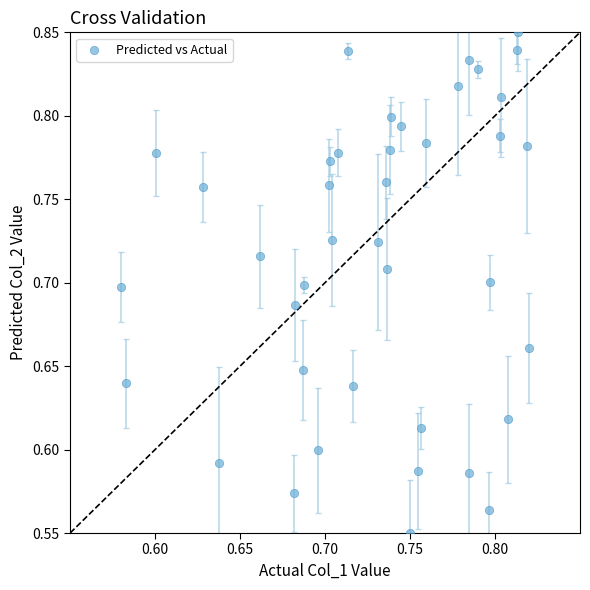

What is the range of Y values (max minus min)?

0.3